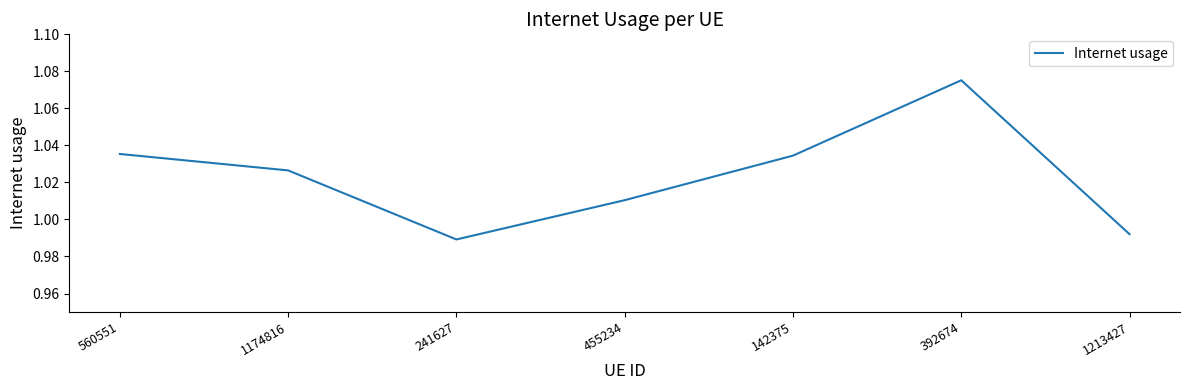

What position from the right is 1213427?

1